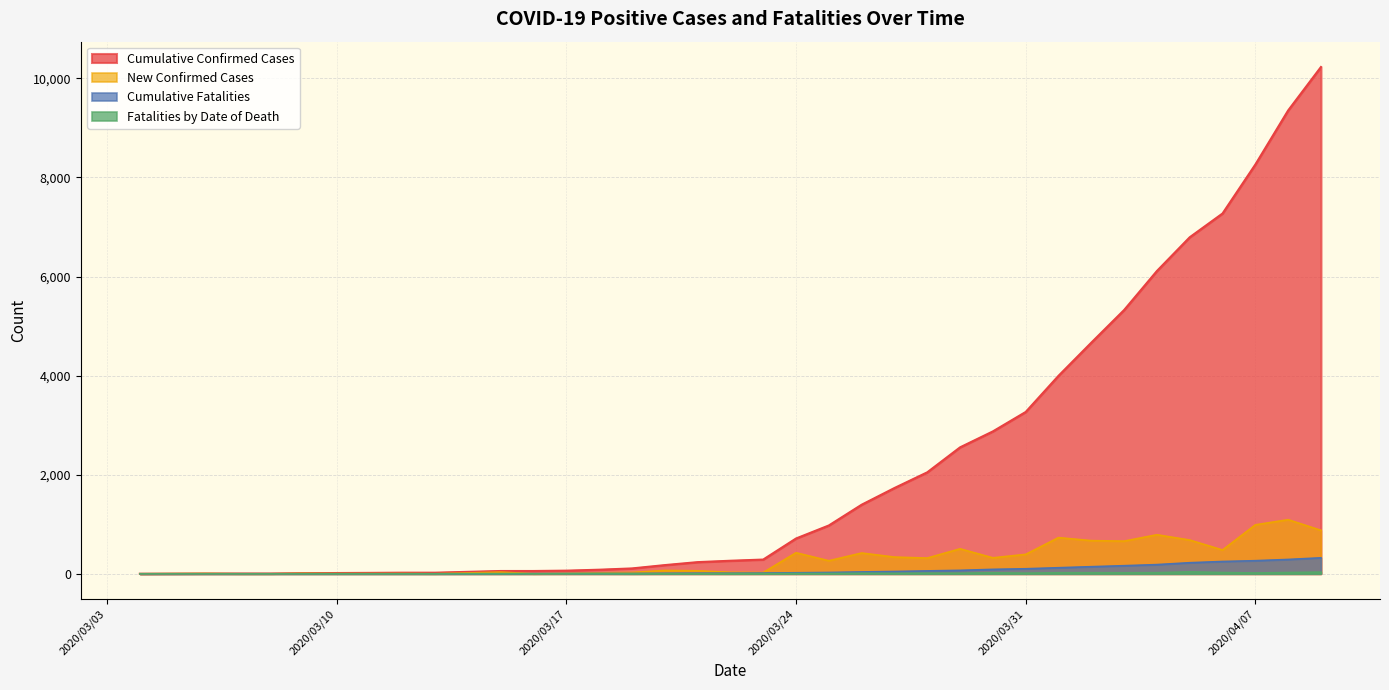

True or false: Cumulative Confirmed Cases and New Confirmed Cases cross at least once.

False